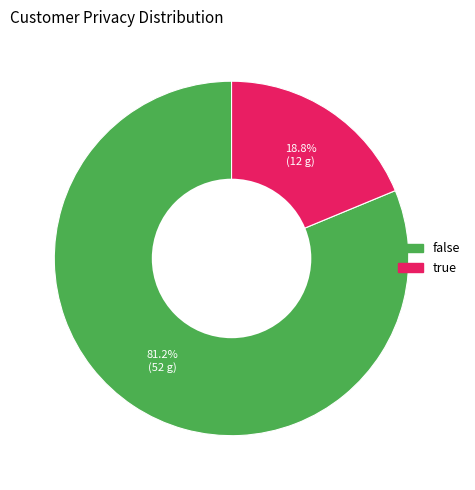

How many slices are in this pie chart?

2